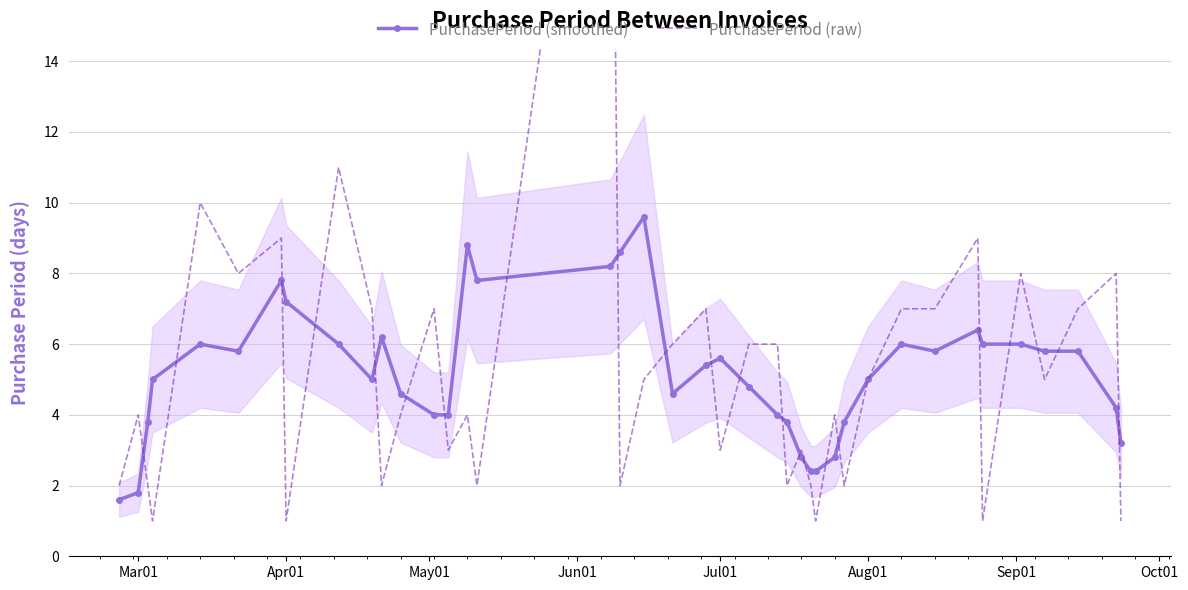

What is the minimum value for PurchasePeriod (smoothed)?

1.6